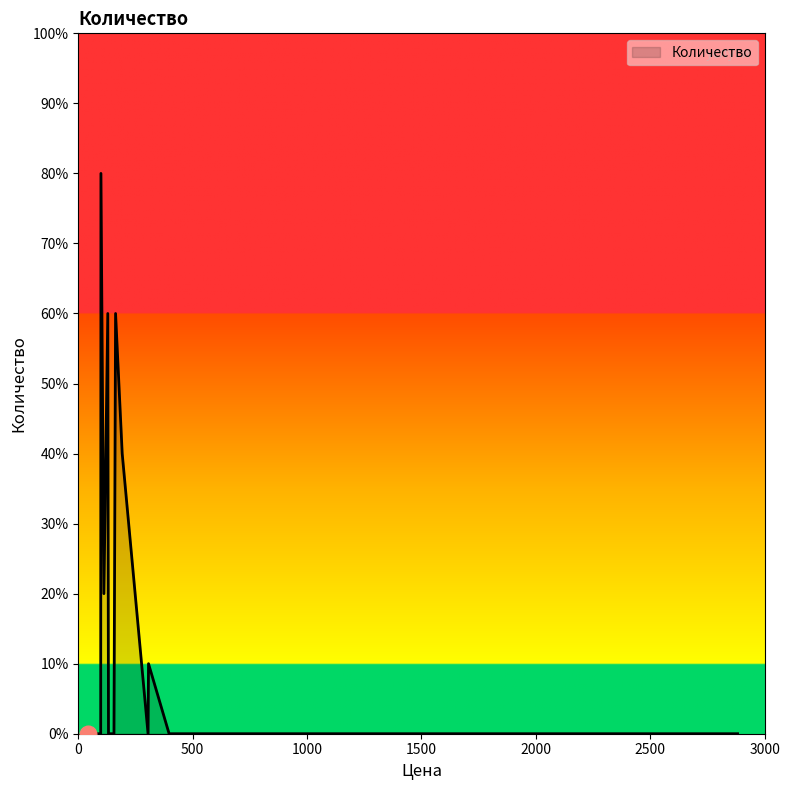

Is this an area chart (filled region under the line)?

Yes